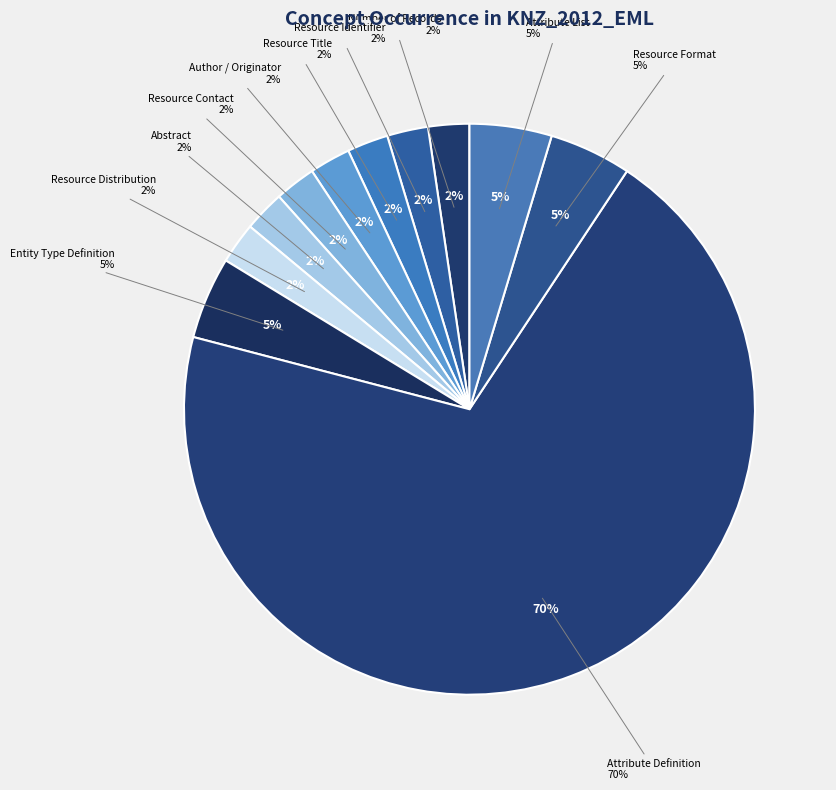

Which slice is the smallest?

Number of Records